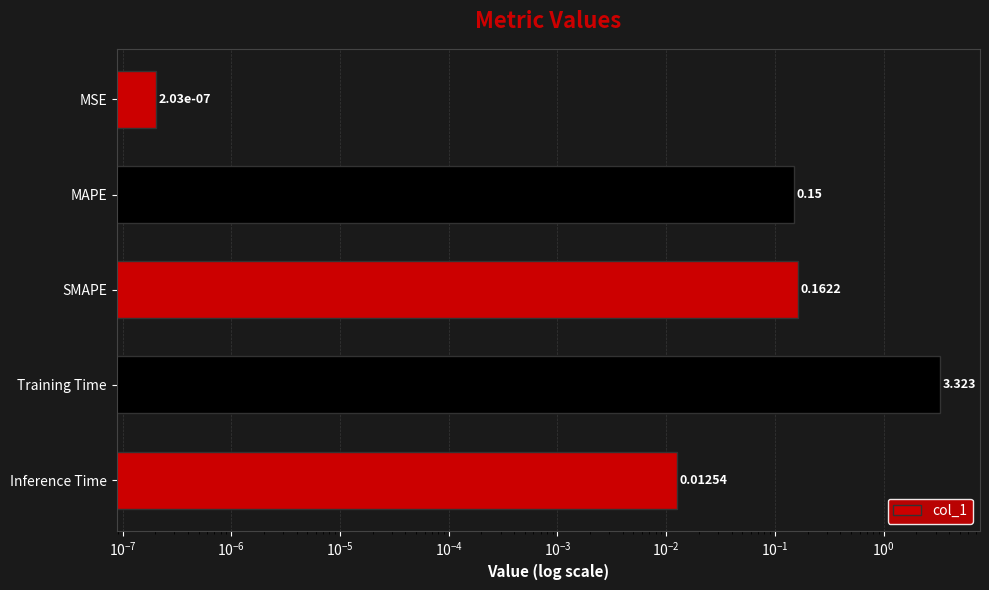

Is it true that the value at Inference Time is 0.0?

False